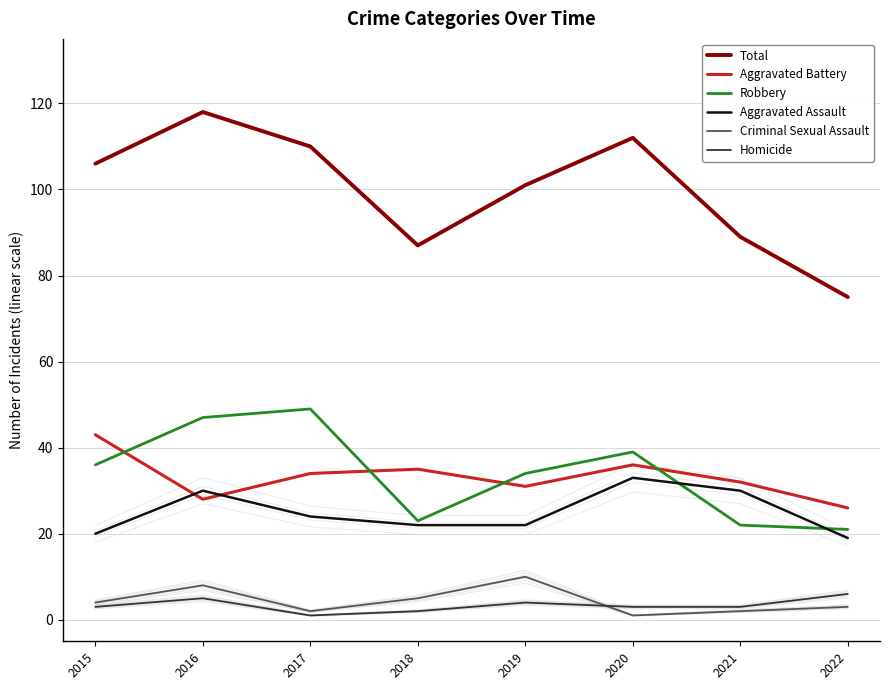

What is the sum of all Criminal Sexual Assault values?

35